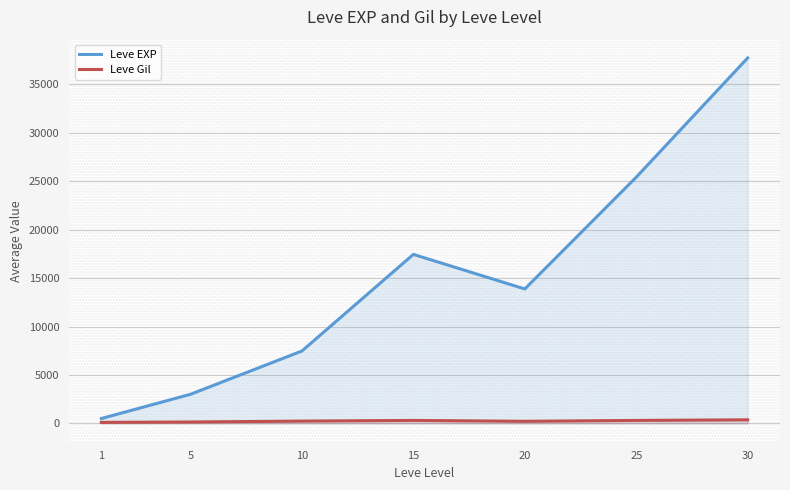

What is the difference between the Leve Gil values at 5 and 25?

163.3